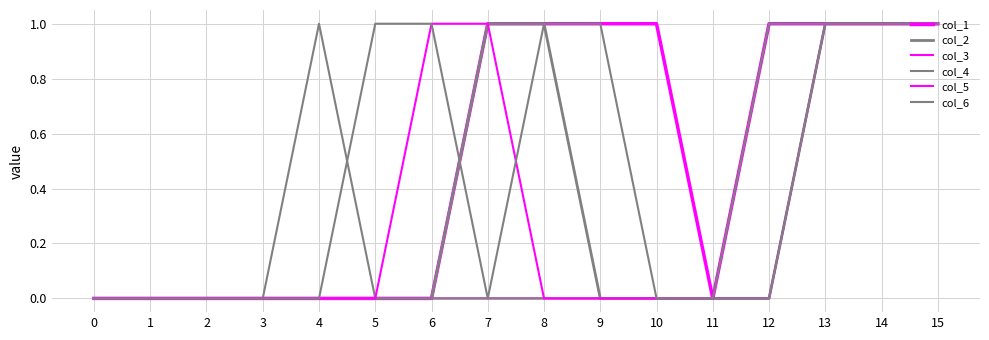

Does the chart display data point markers on the line(s)?

No